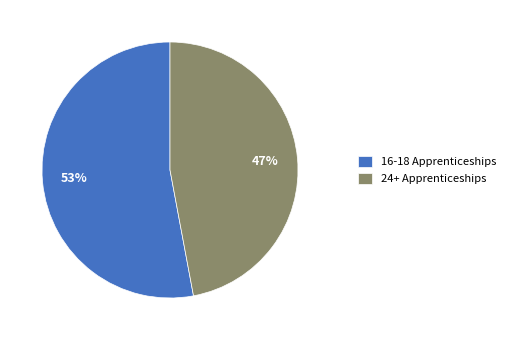

Which category has the smallest portion of the pie?

24+ Apprenticeships